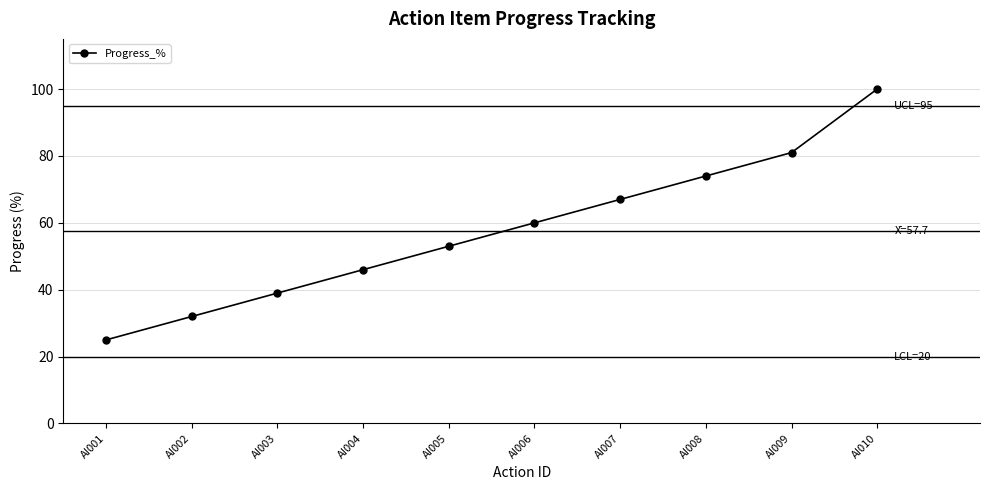

Reading left to right, what are all the values shown in this chart?

25	32	39	46	53	60	67	74	81	100